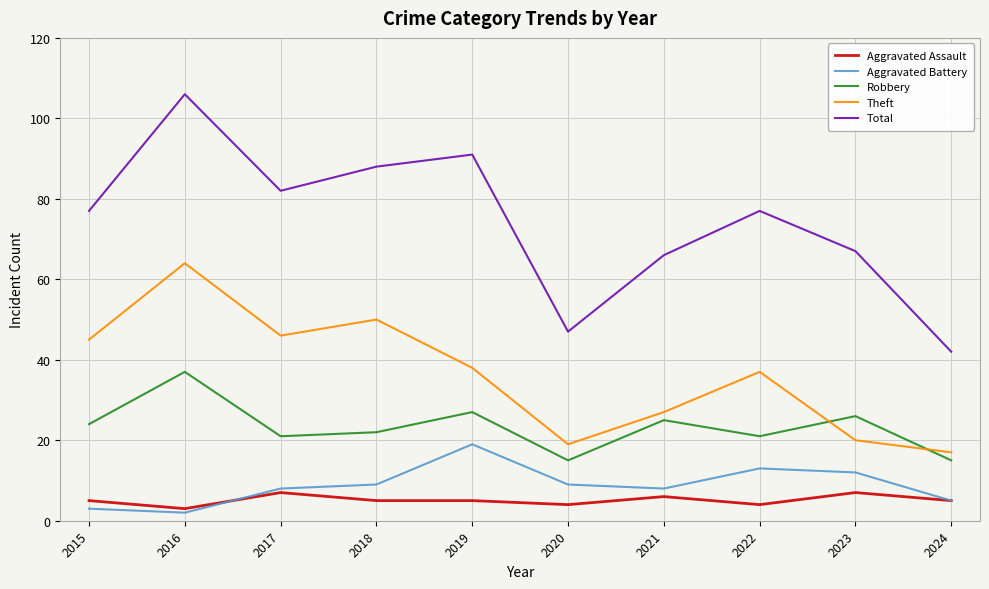

What value does the Robbery series have at 2019?

27